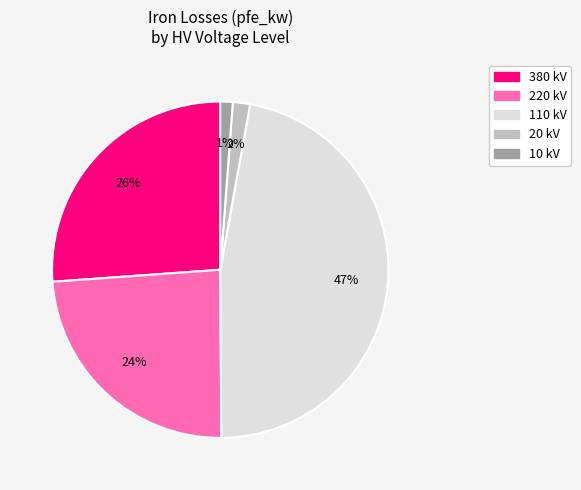

Does any single category account for the majority?

No